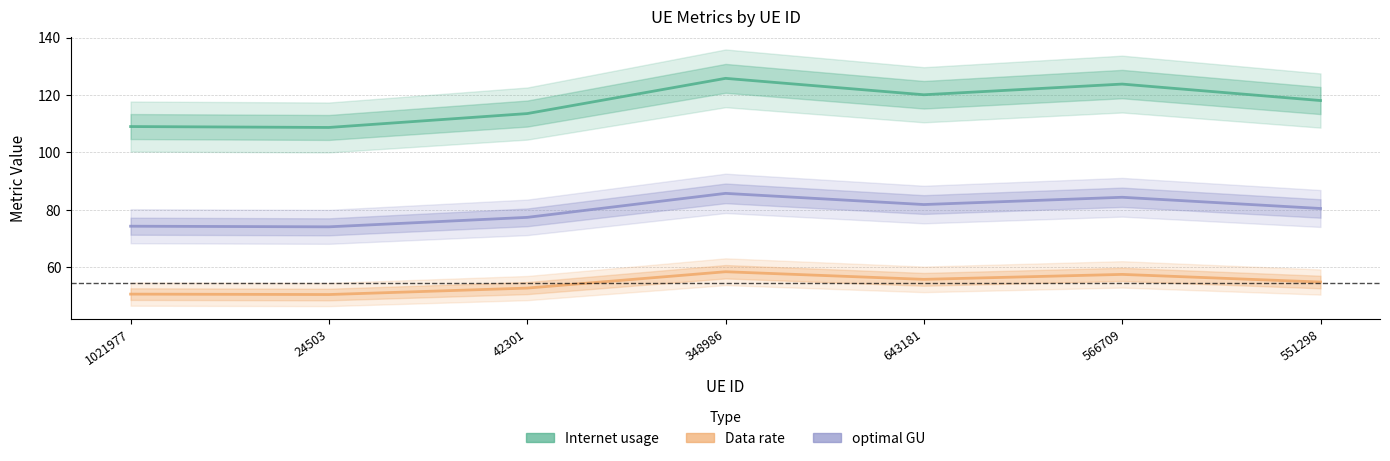

What is the maximum value shown in the chart?

125.8